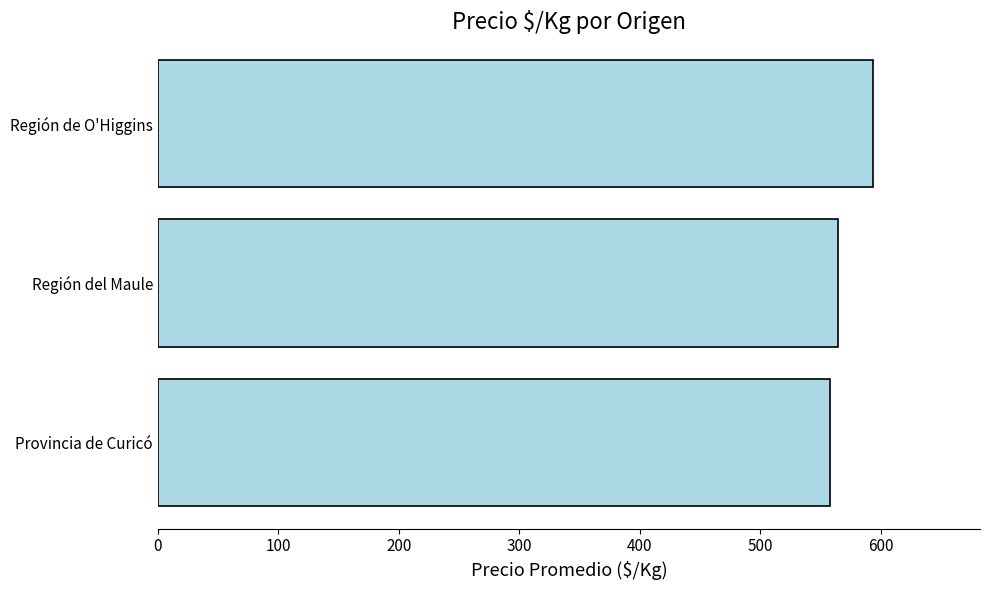

Is it true that the value at Provincia de Curicó is 228.6?

False